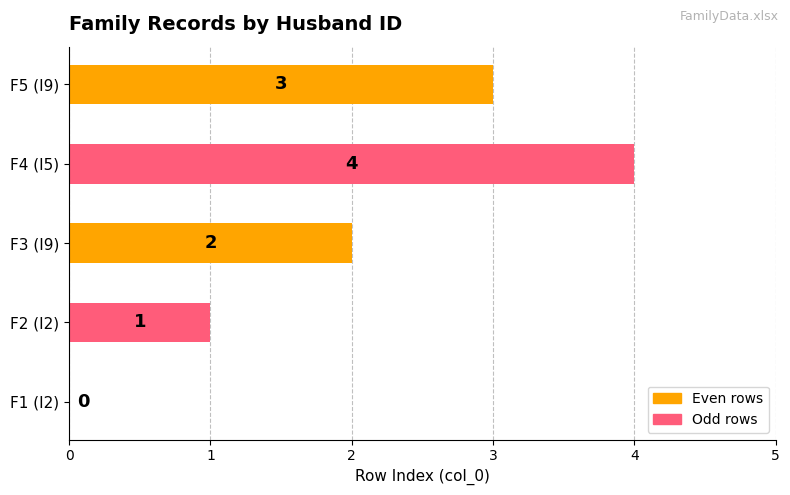

Where is the data nearest to the value 2?

F3 (I9)